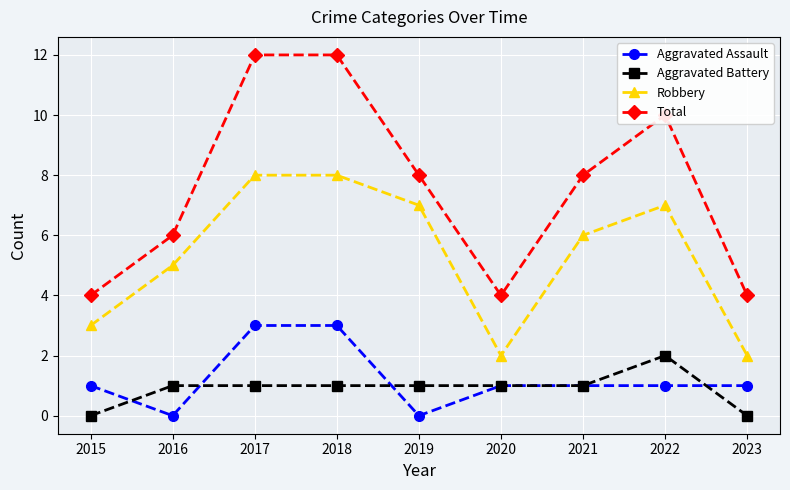

Which series has the widest spread of values?

Total